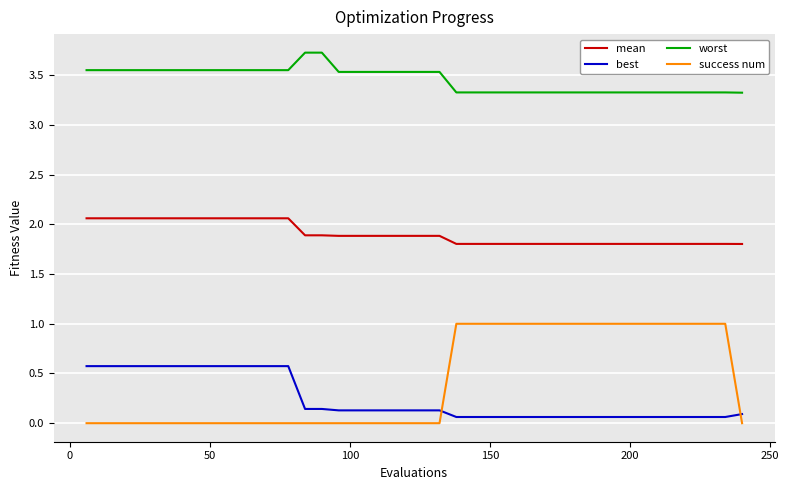

True or false: best and success num cross at least once.

True